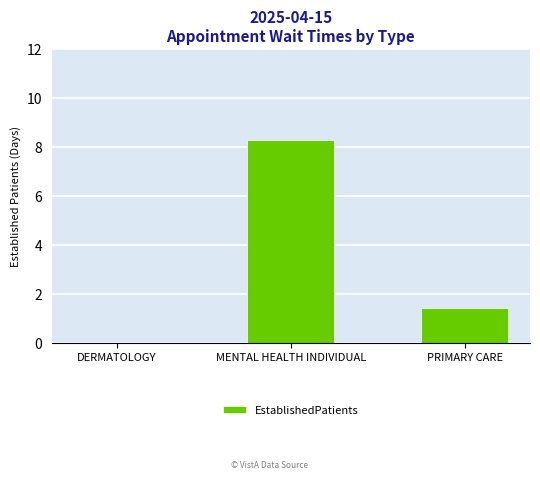

What is the sum of the values at MENTAL HEALTH INDIVIDUAL and PRIMARY CARE?

9.7